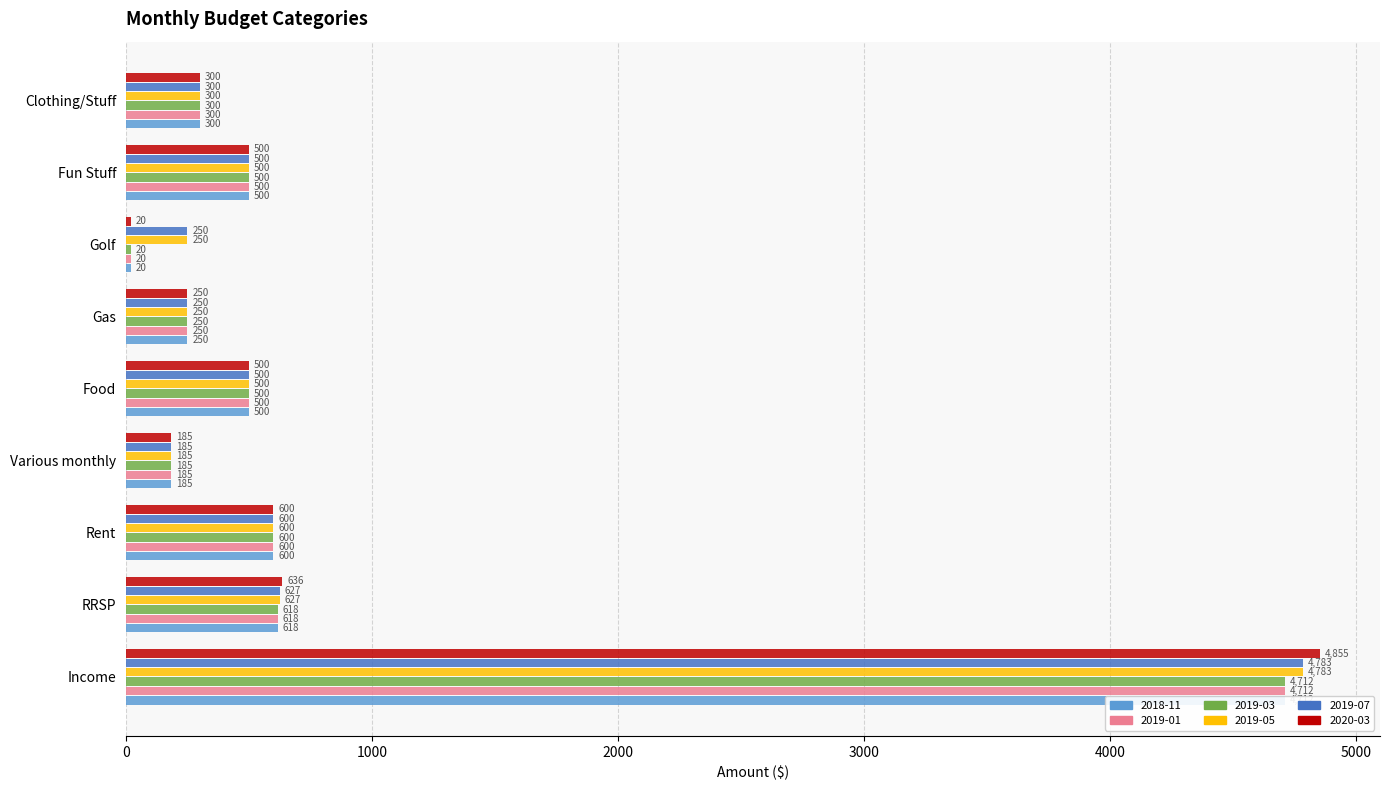

At Golf, list the series in order from smallest to largest.

2018-11, 2019-01, 2019-03, 2020-03, 2019-05, 2019-07